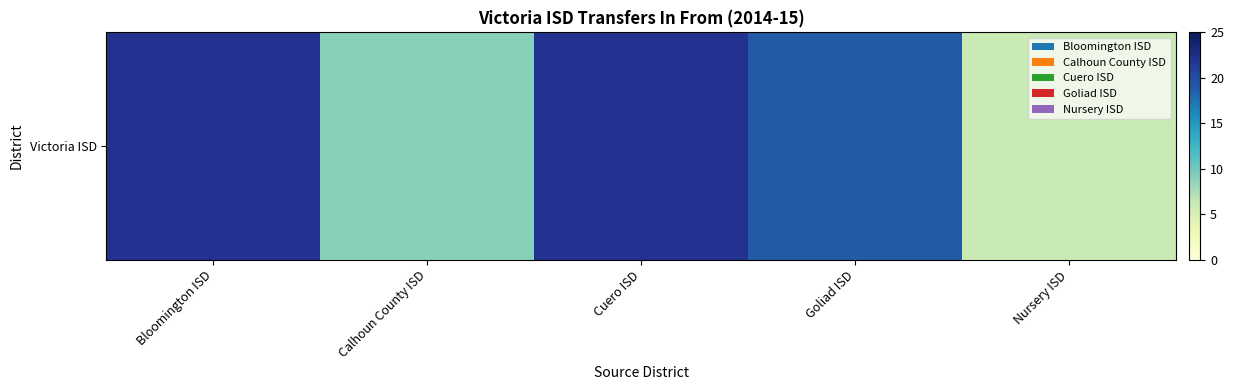

Are the bars horizontal?

No